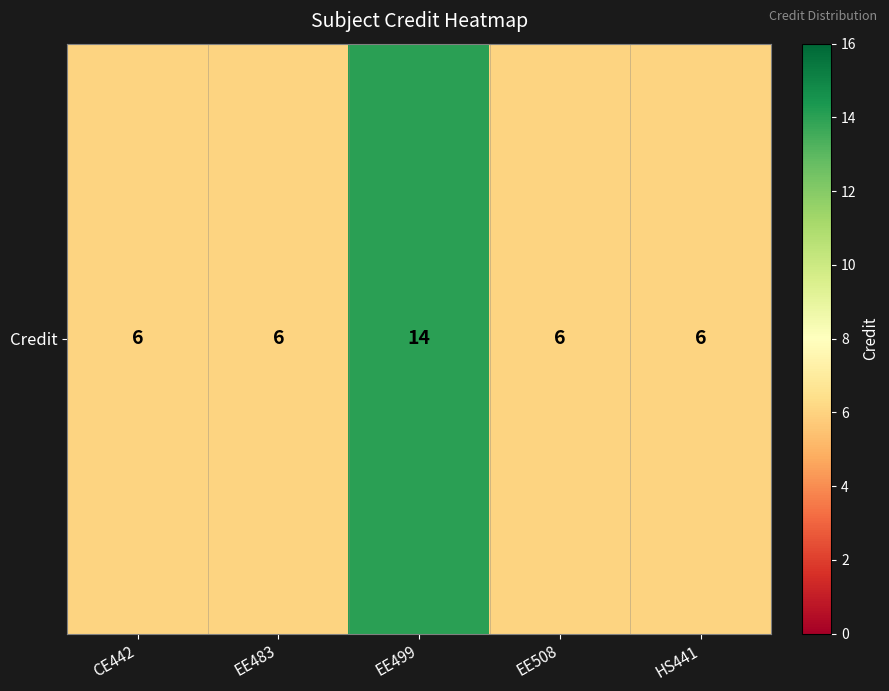

Which has a higher value, EE483 or EE499?

EE499